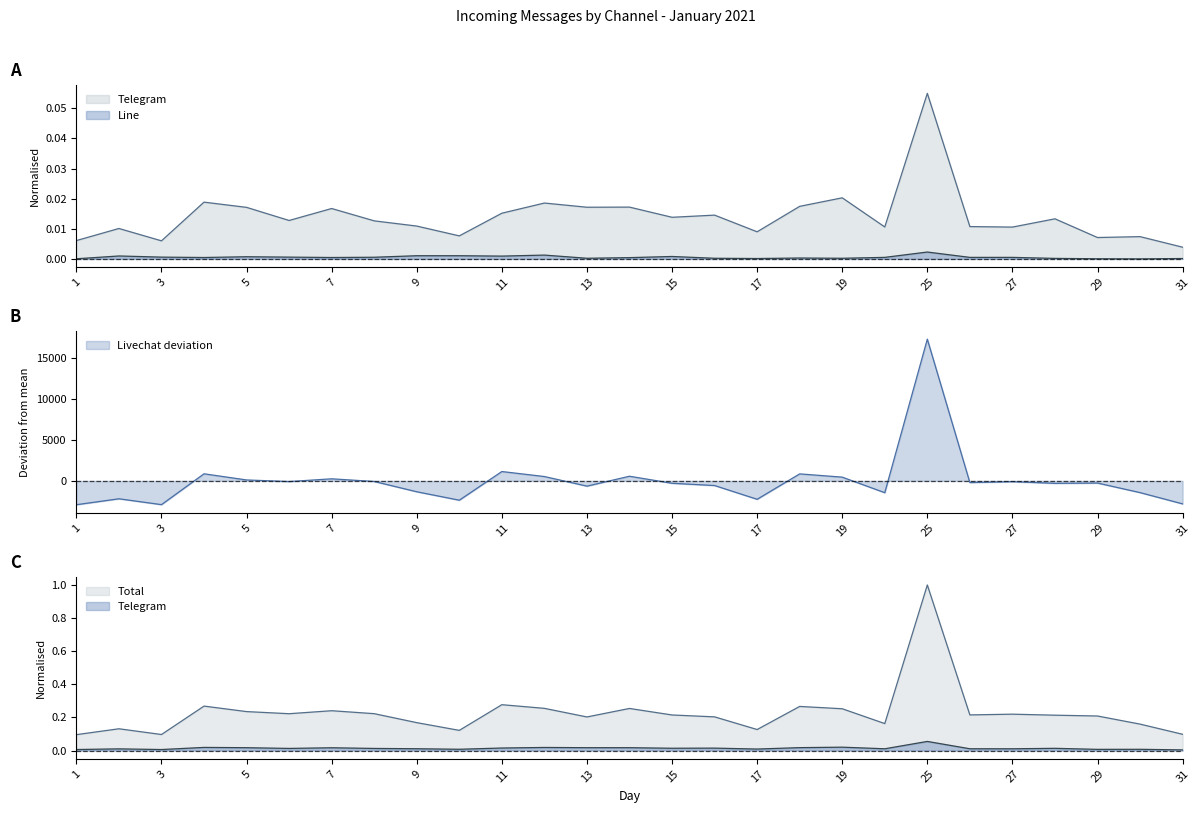

How many categories are shown in the chart?

27